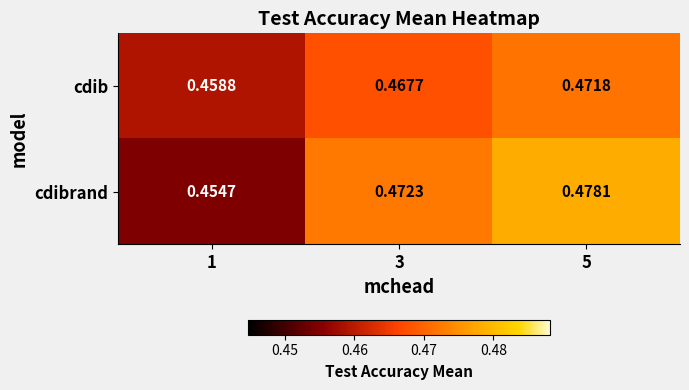

Which series has the largest total across all categories?

cdibrand